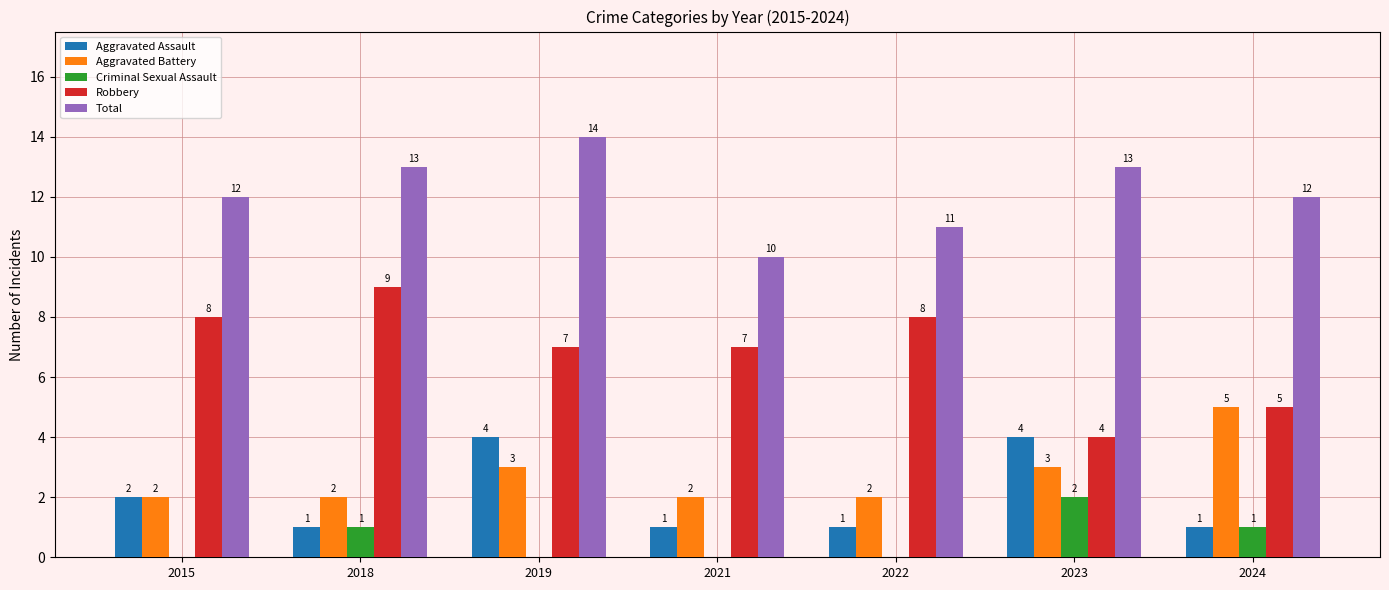

How many groups of bars are there?

7